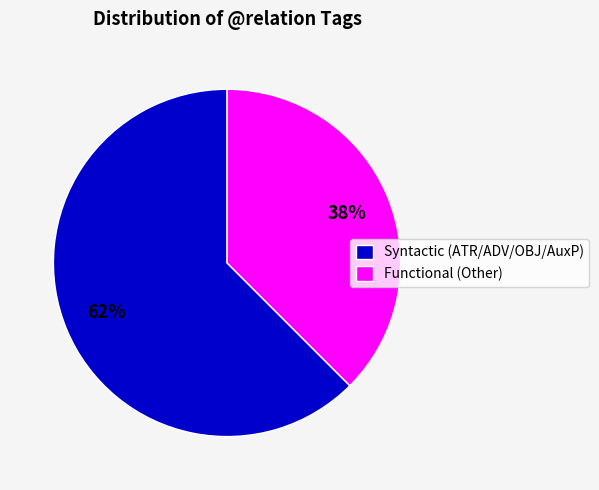

What percentage is the Functional (Other) slice, to the nearest percent?

38%